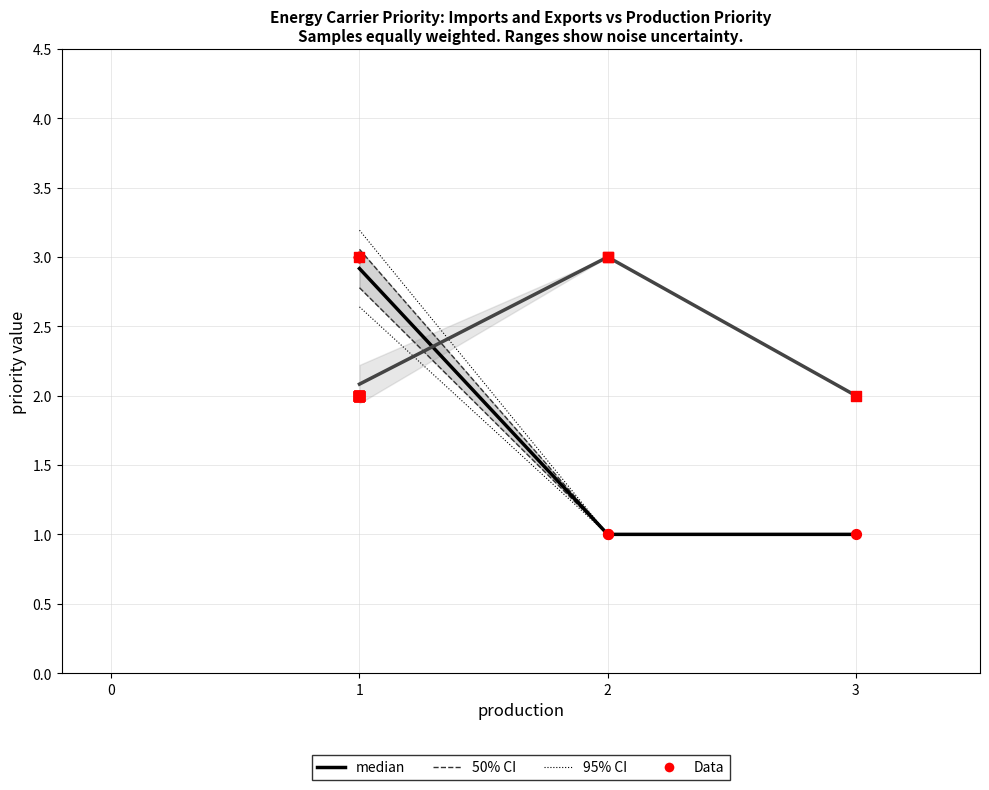

Which series reaches the maximum Y coordinate?

imports